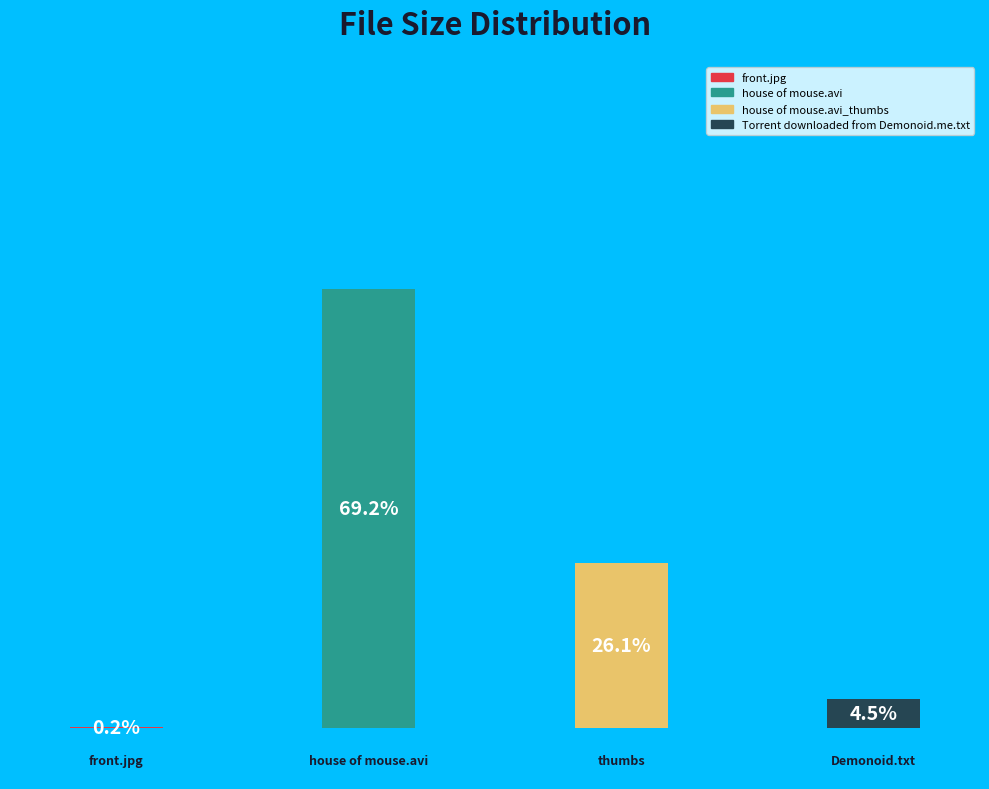

To the nearest percent, what percentage of the pie is house of mouse.avi?

69%